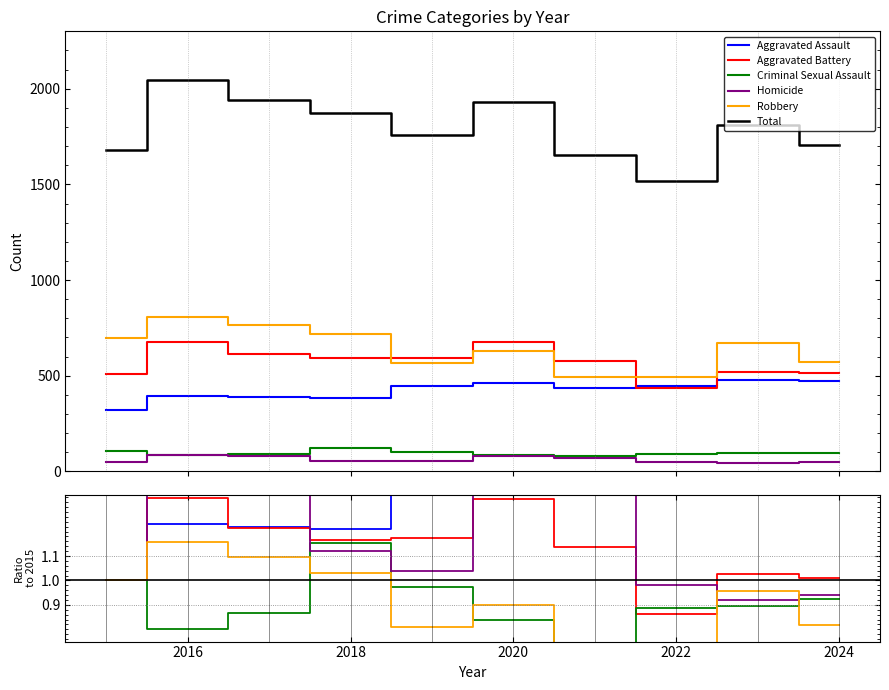

True or false: Aggravated Battery has more than 2 interior local peaks.

True